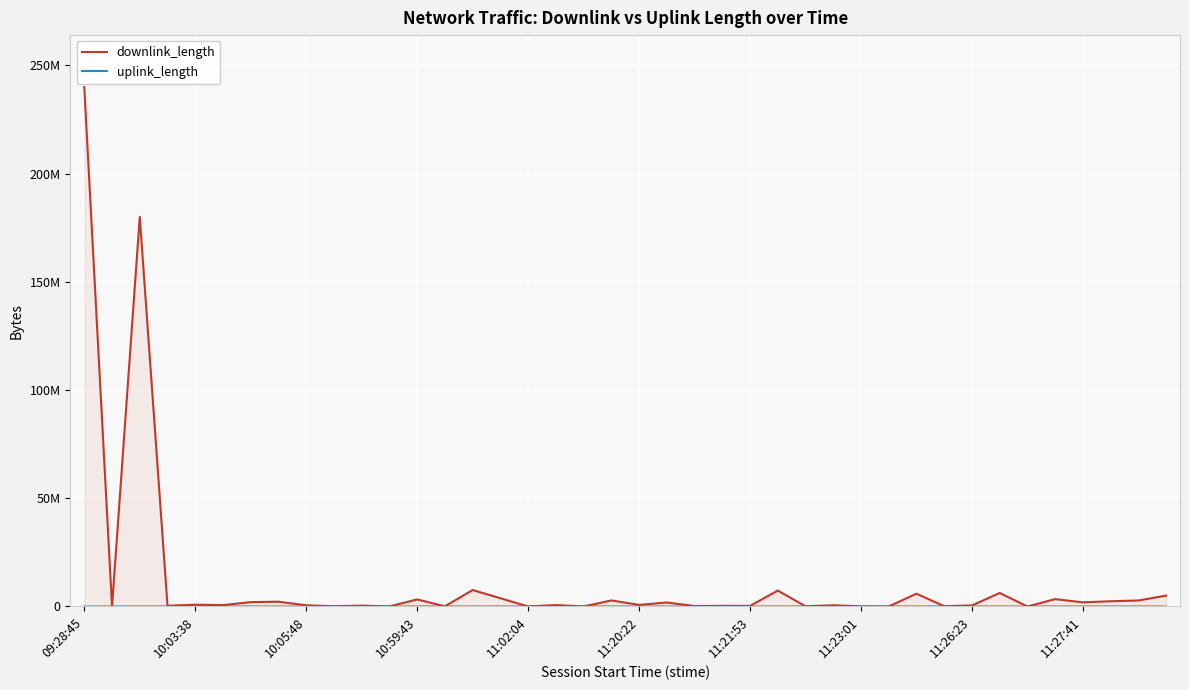

How many lines are shown in the chart?

2